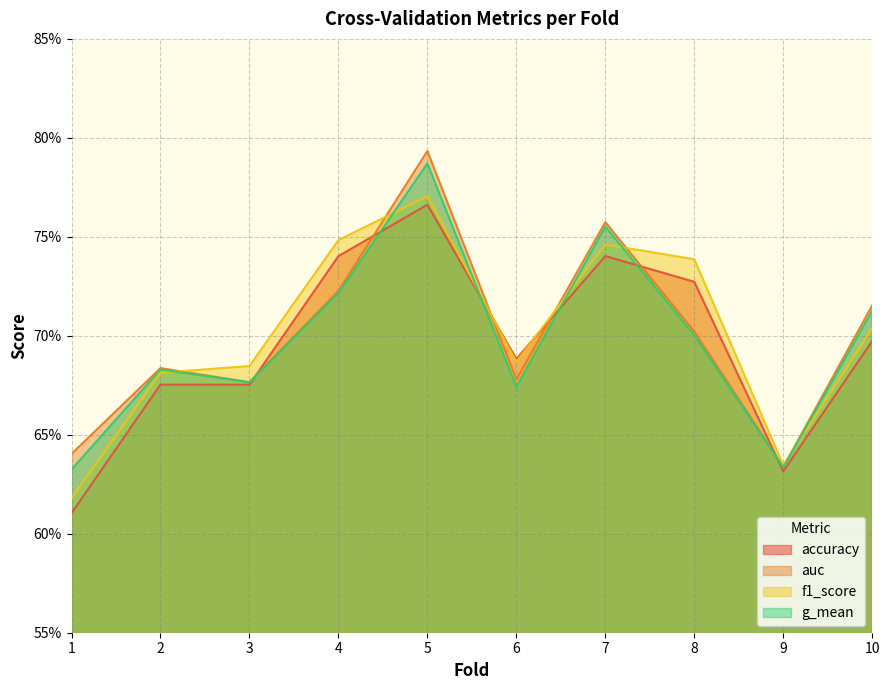

List the series in order of their overall mean, lowest first.

accuracy, g_mean, auc, f1_score